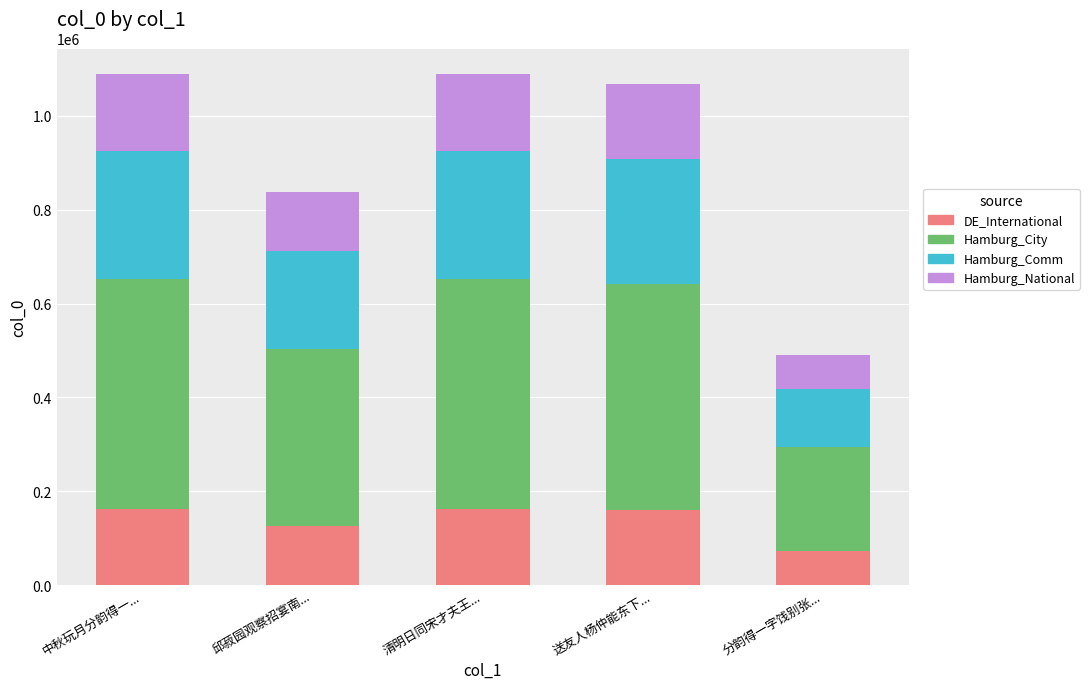

Rank the series by their maximum value, from lowest to highest.

DE_International, Hamburg_National, Hamburg_Comm, Hamburg_City